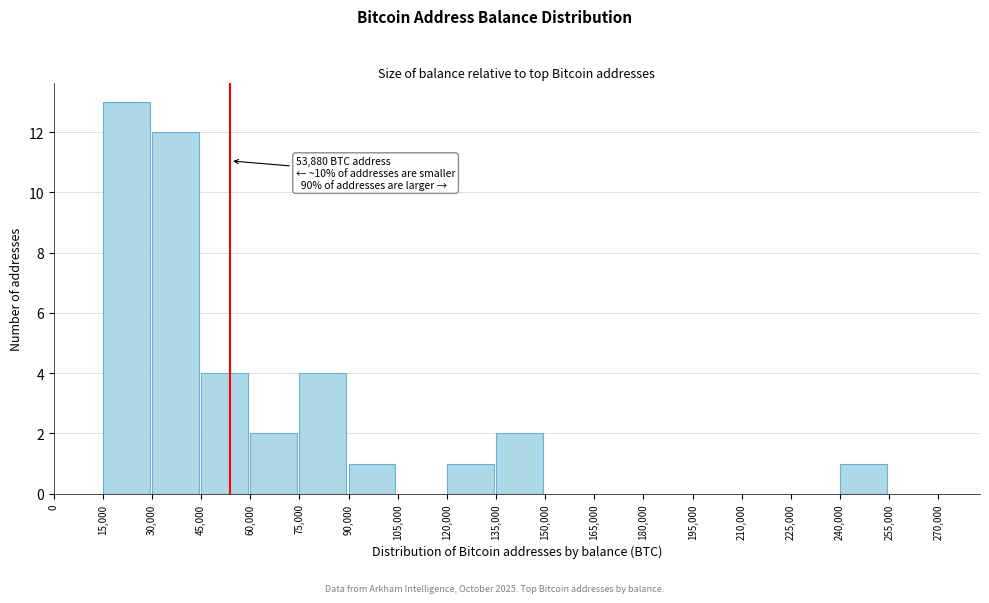

Over which range of the x-axis is the bar tallest?

15,000 to 30,000